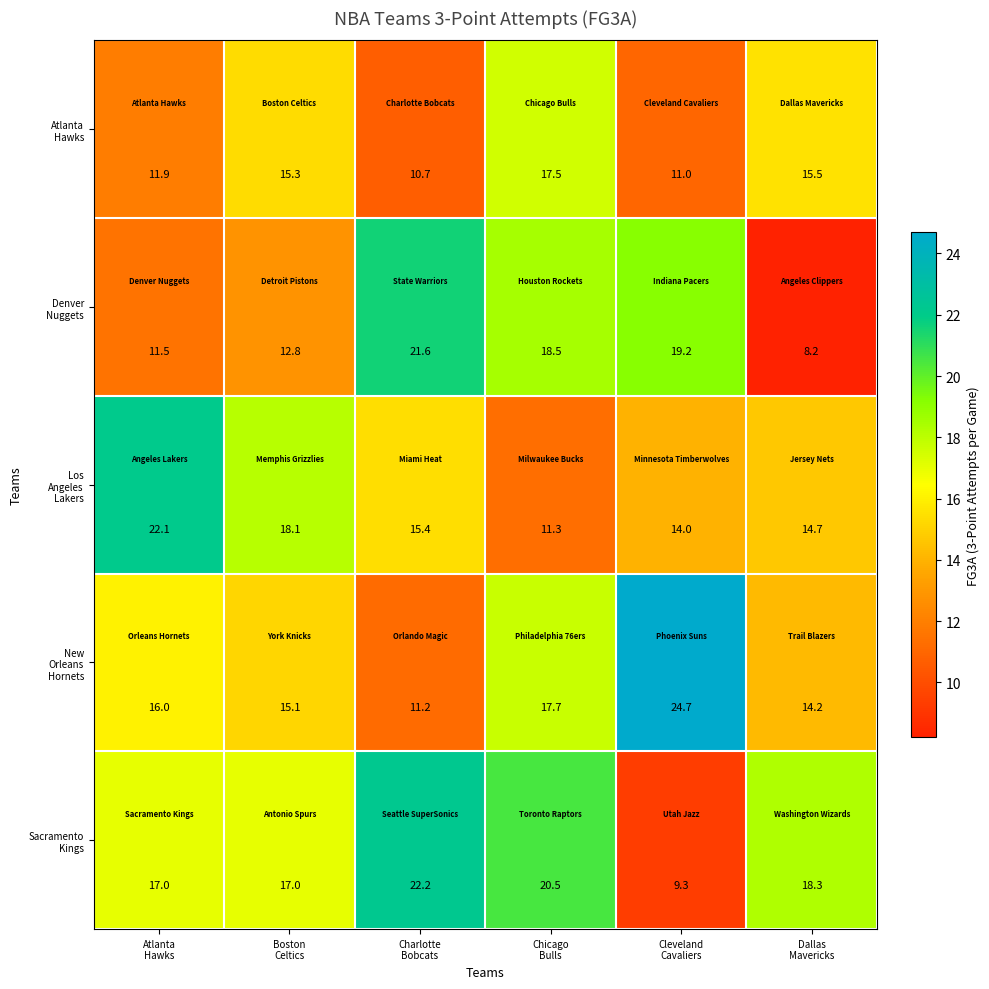

At how many categories does at least one series exceed 14?

6